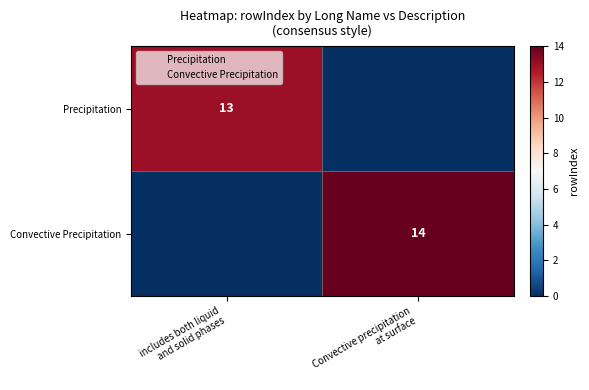

What is the difference between the maximum and minimum values in the Convective Precipitation series?

14